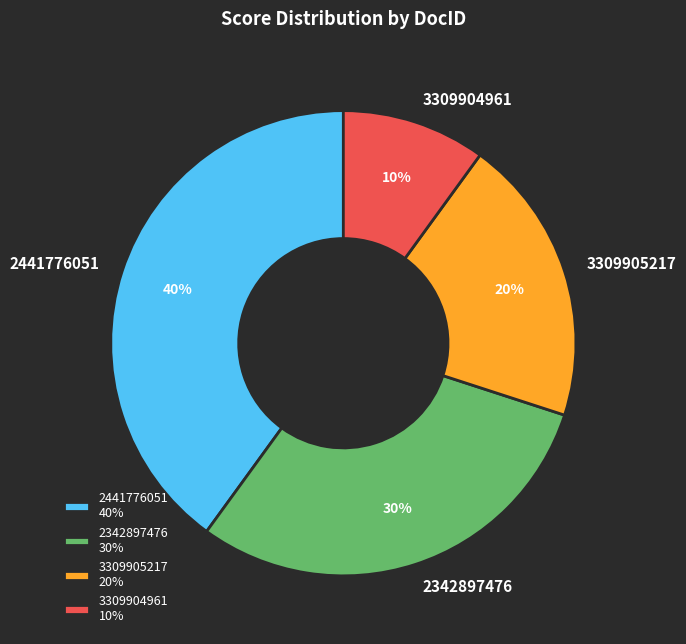

What percentage is the 3309904961 slice, to the nearest percent?

10%